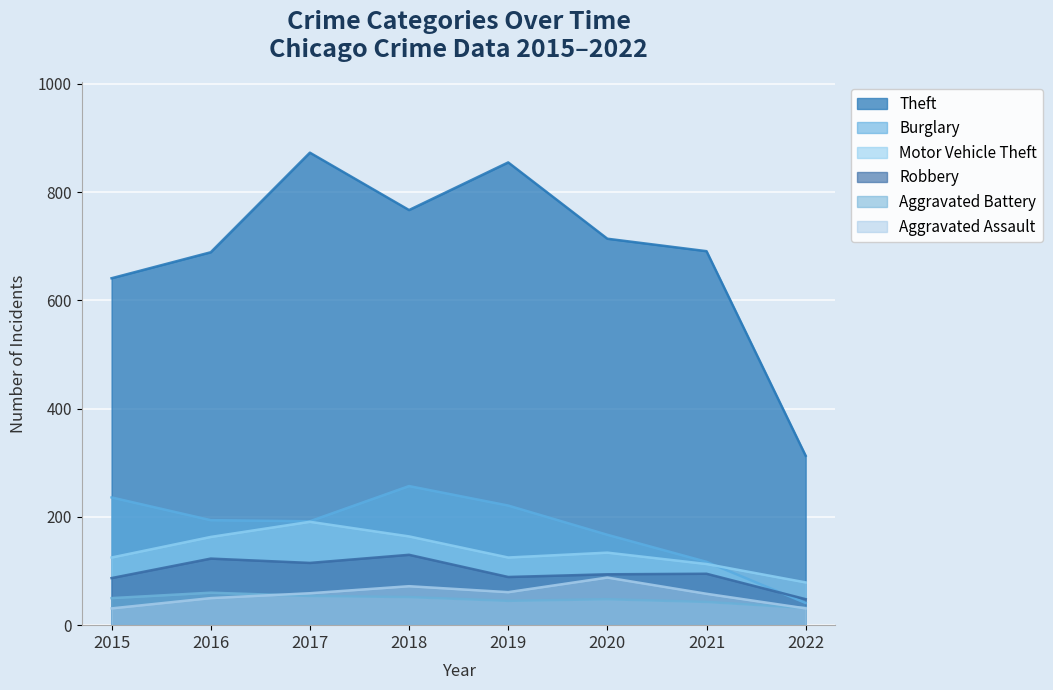

What is the difference between the Burglary values at 2022 and 2021?

76